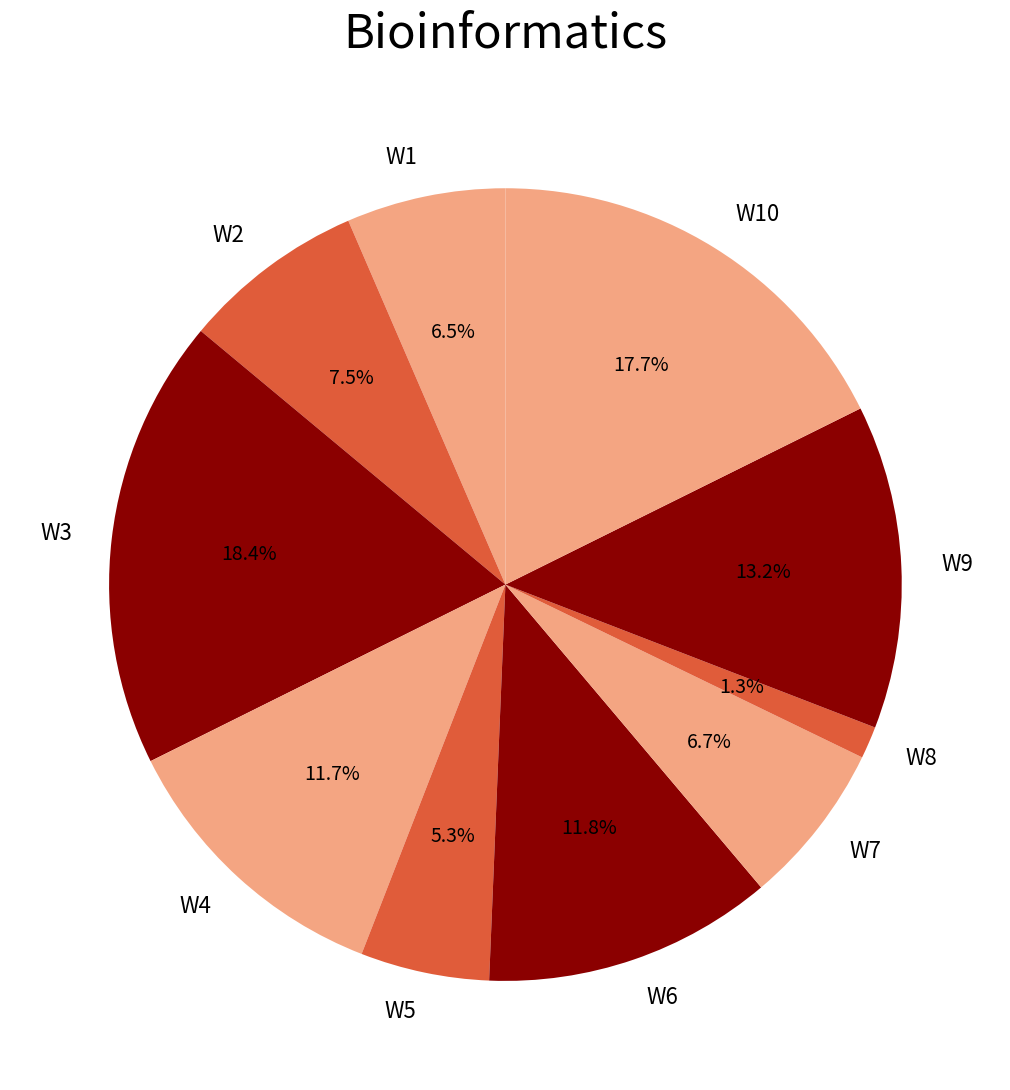

How many slices are in this pie chart?

10